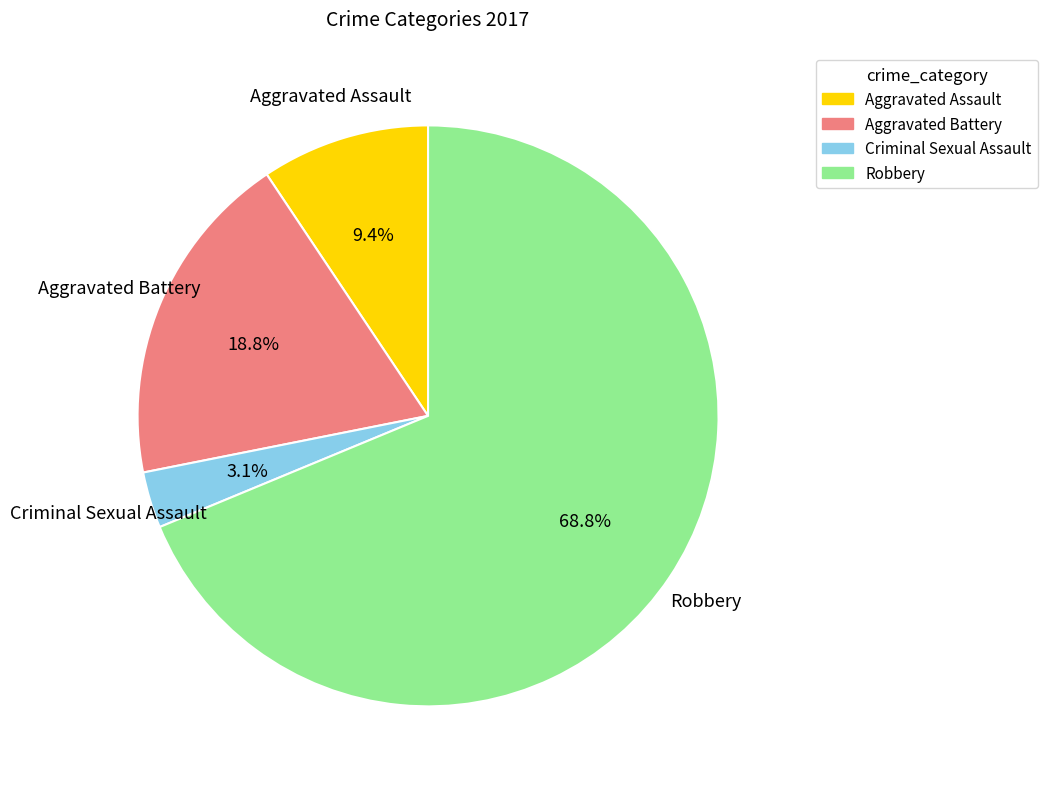

Does Aggravated Assault represent more than half of the total?

No